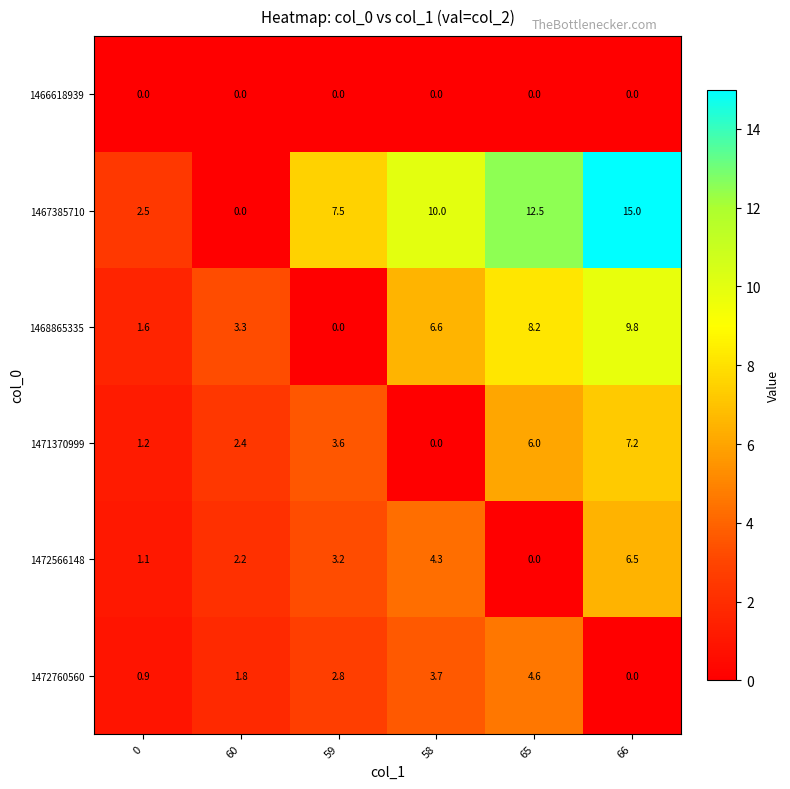

Which series changed the most between 65 and 66?

1472566148